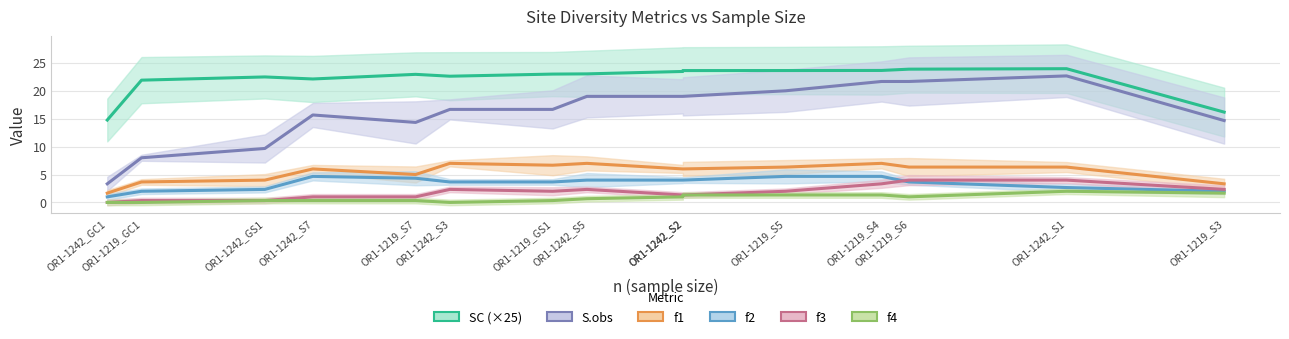

List the series in order of their peak value, highest first.

SC (×25), S.obs, f1, f2, f3, f4